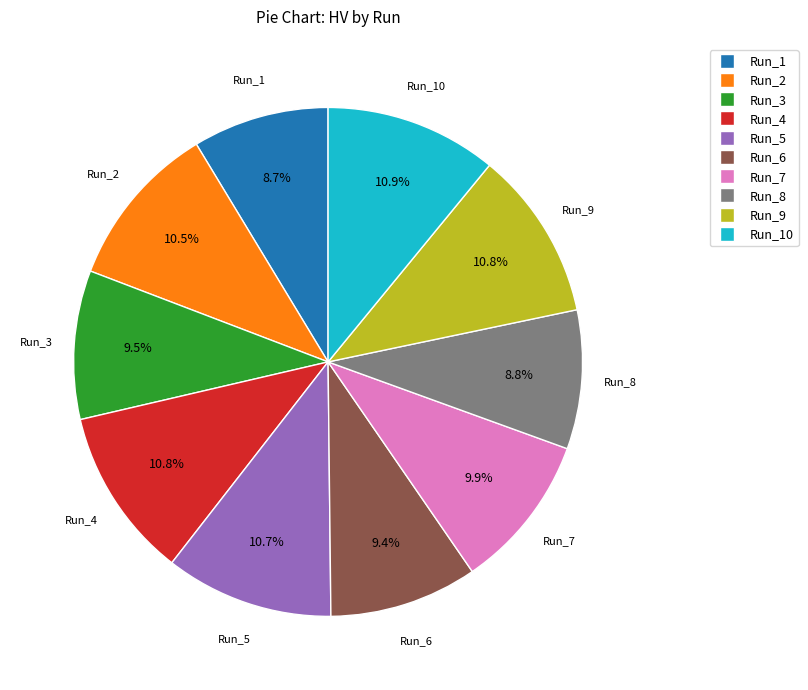

Is there any slice that represents more than half of the pie?

No